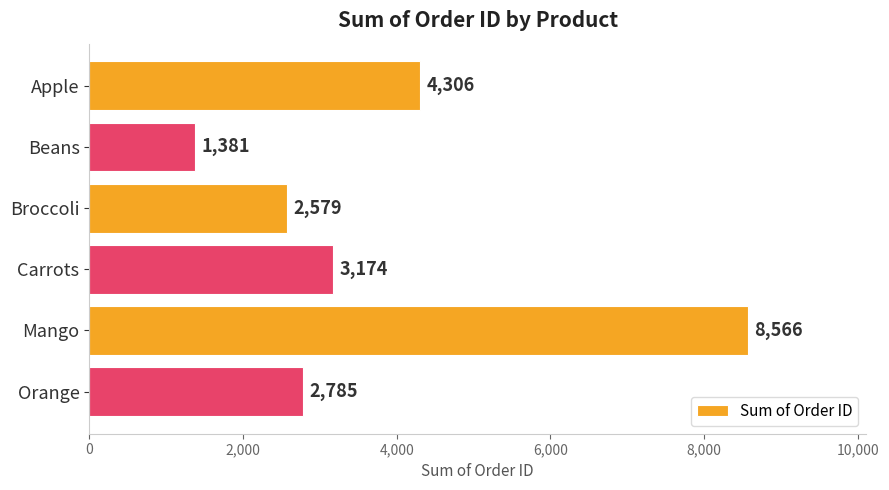

How many bars are there in total?

6